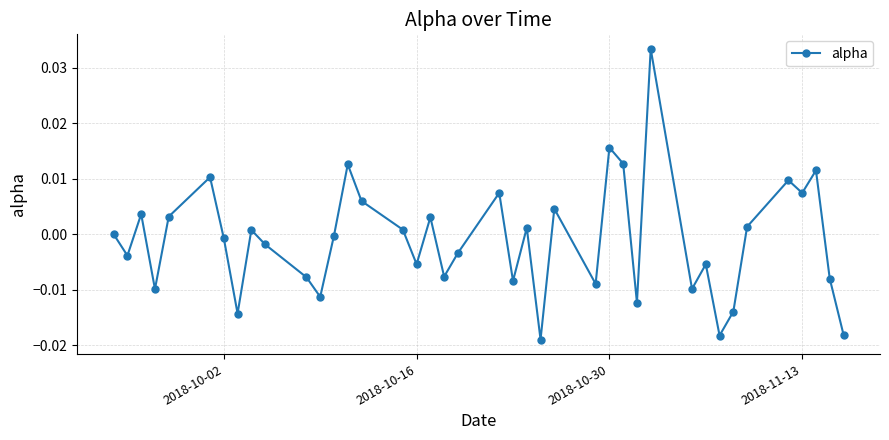

How many interior local peaks (higher than both neighbors) does the data have?

13